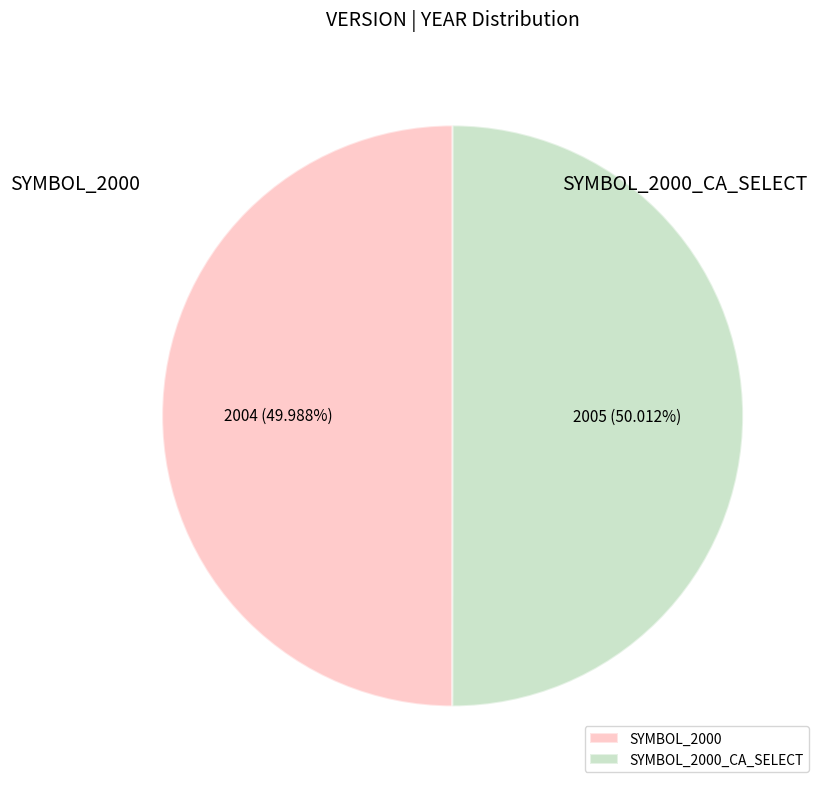

What is the ratio of the value at SYMBOL_2000_CA_SELECT to the value at SYMBOL_2000?

1.0